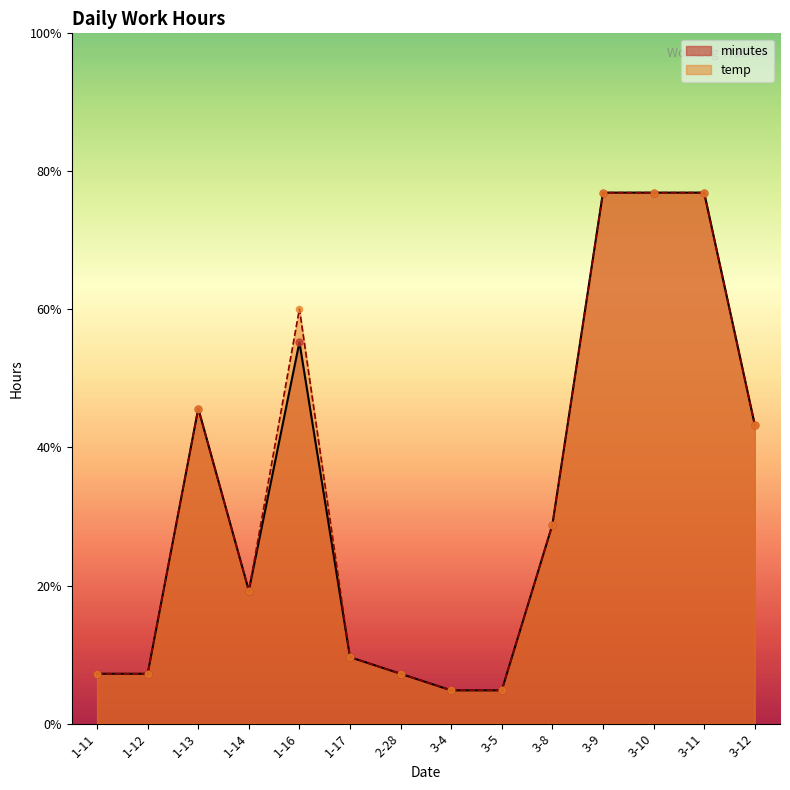

Which series has the widest spread of Y values?

minutes